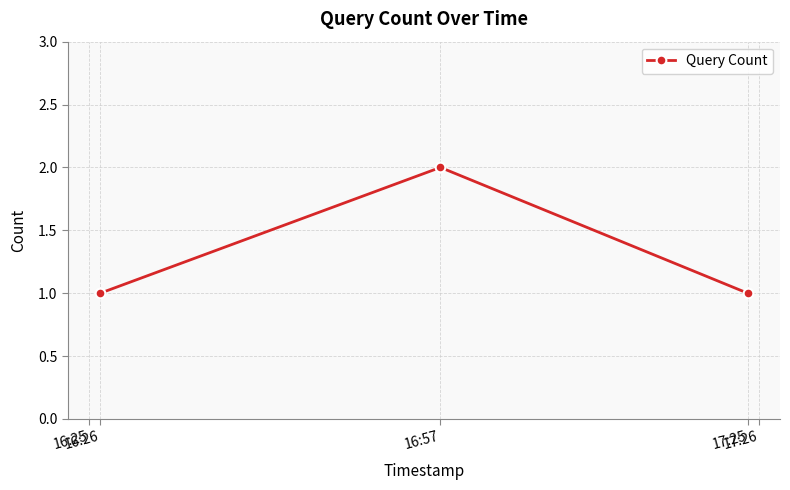

Reading left to right, extract all data points from this chart.

1	2	1